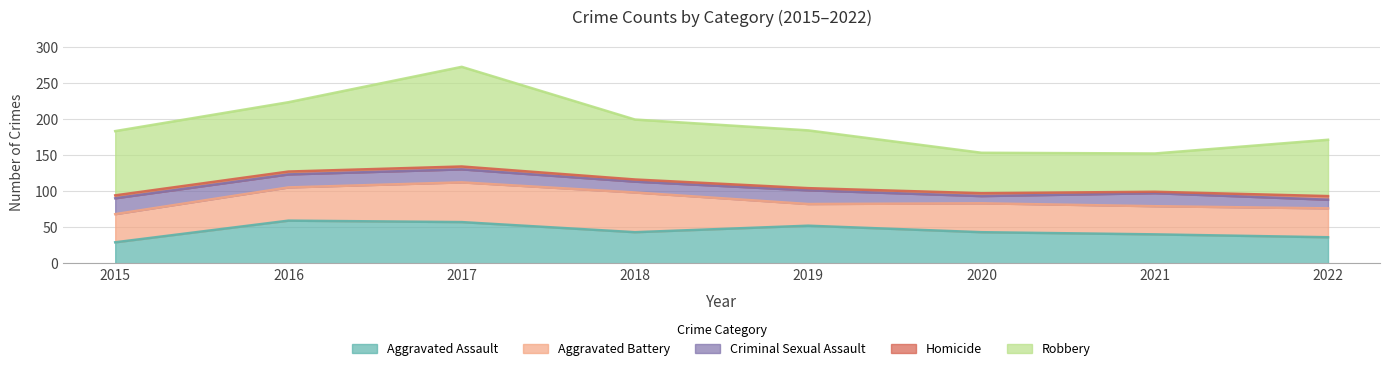

What is the maximum value for Homicide?

5